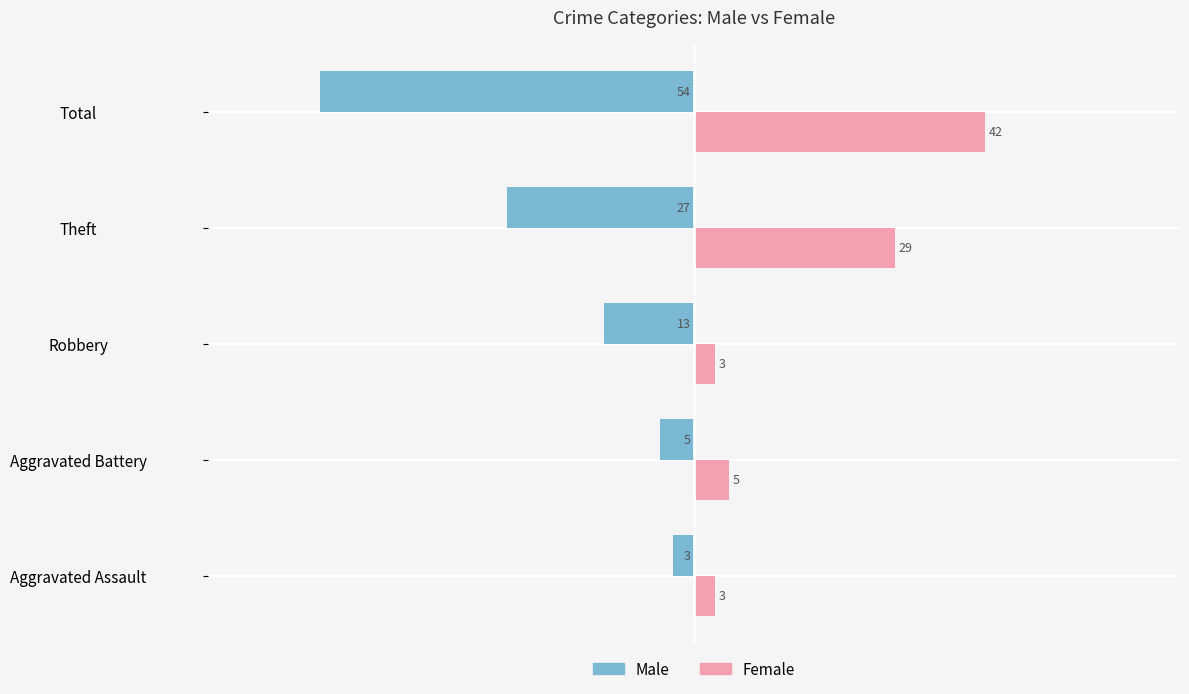

The Female series shows 29 at Theft. True or false?

True